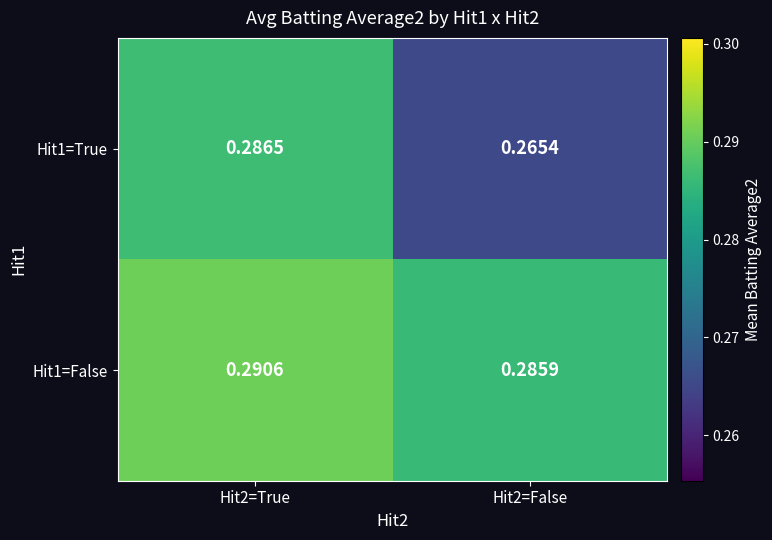

Is the value of Hit1=True at Hit2=True greater than the value of Hit1=False at Hit2=False?

Yes